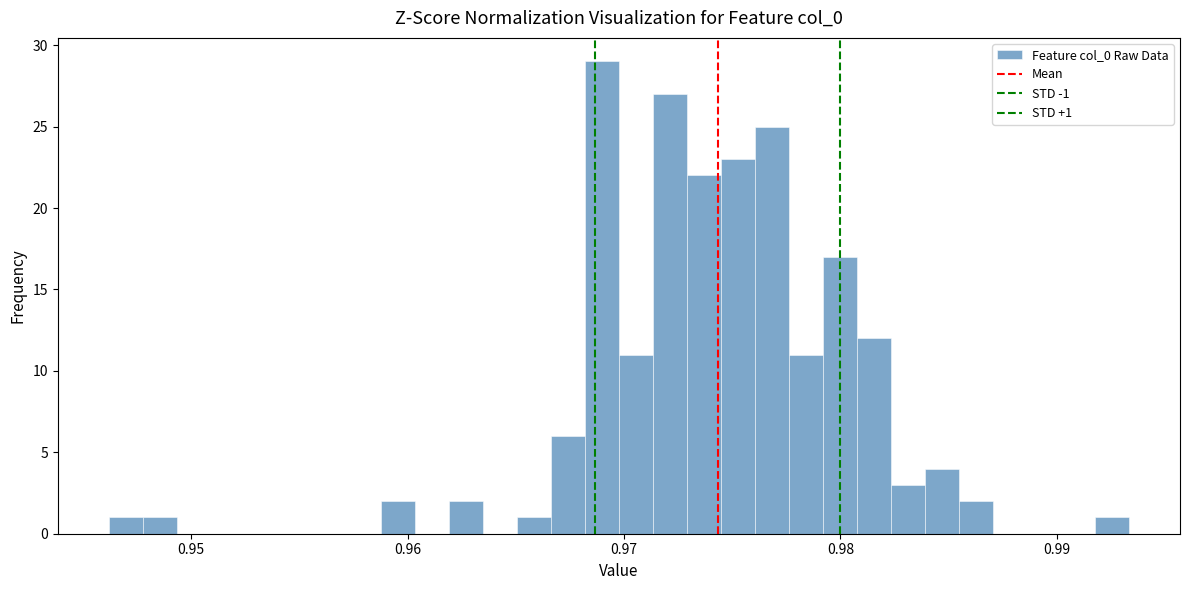

Read against the x-axis, roughly where is the centre of the tallest bar?

0.969